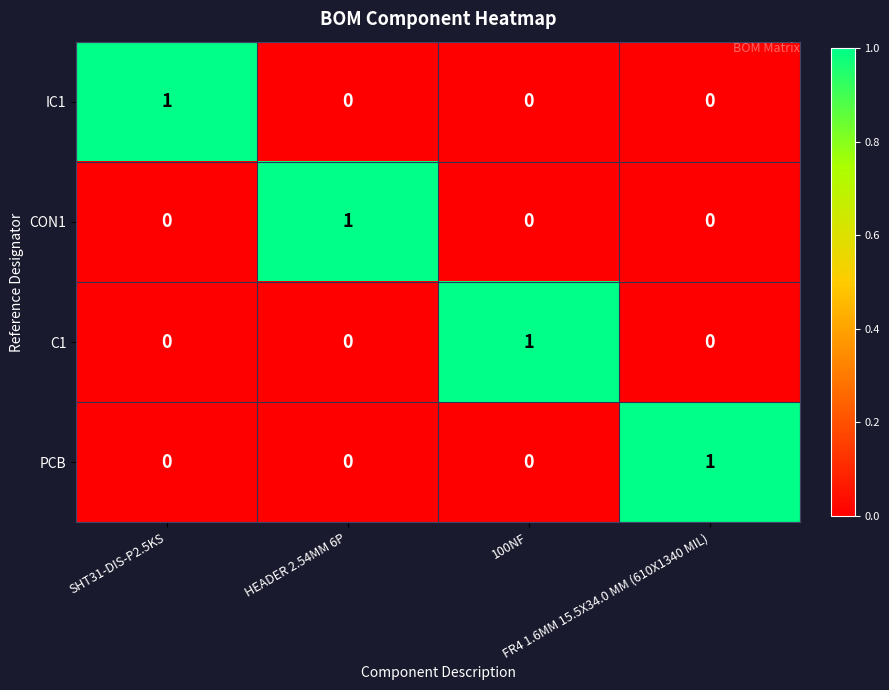

At how many categories does at least one series exceed 0?

4